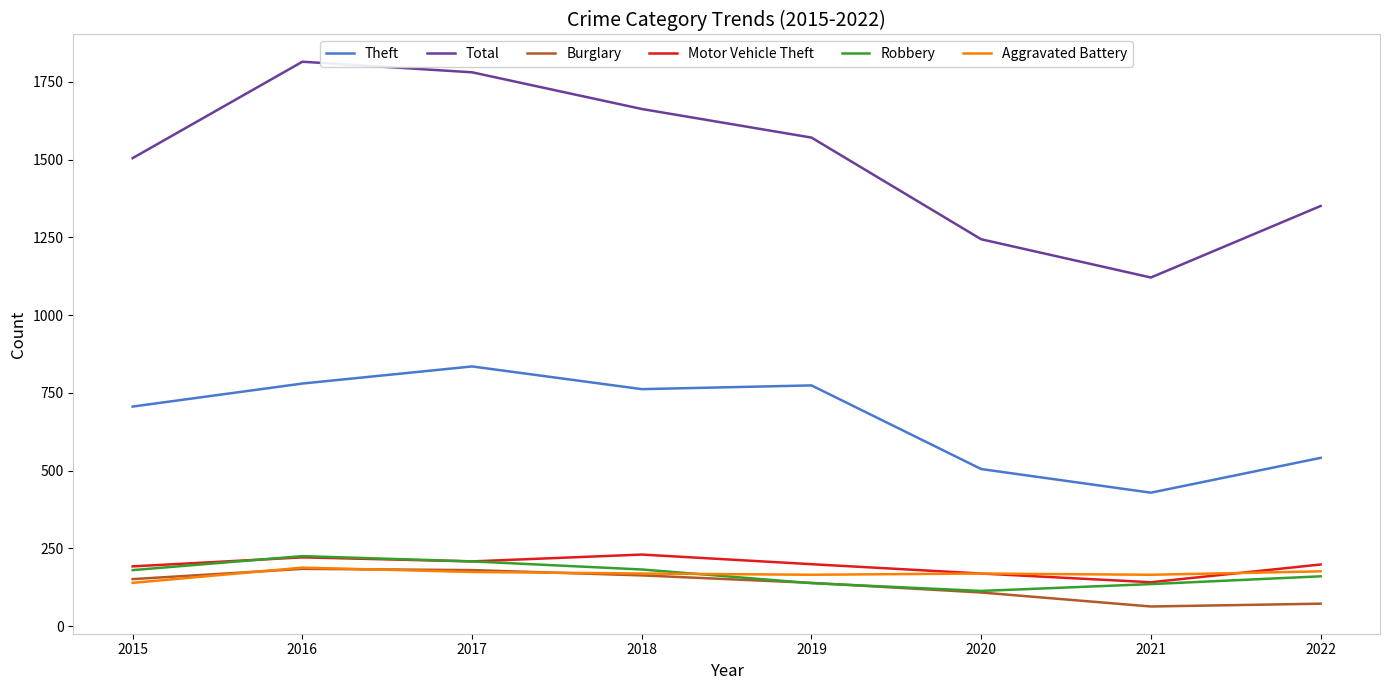

True or false: Burglary and Theft intersect in this chart.

False